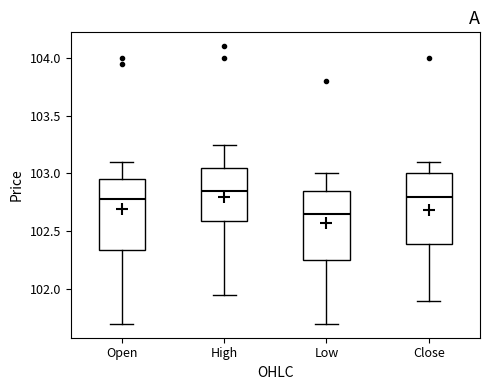

Which box has the lowest median line?

Low